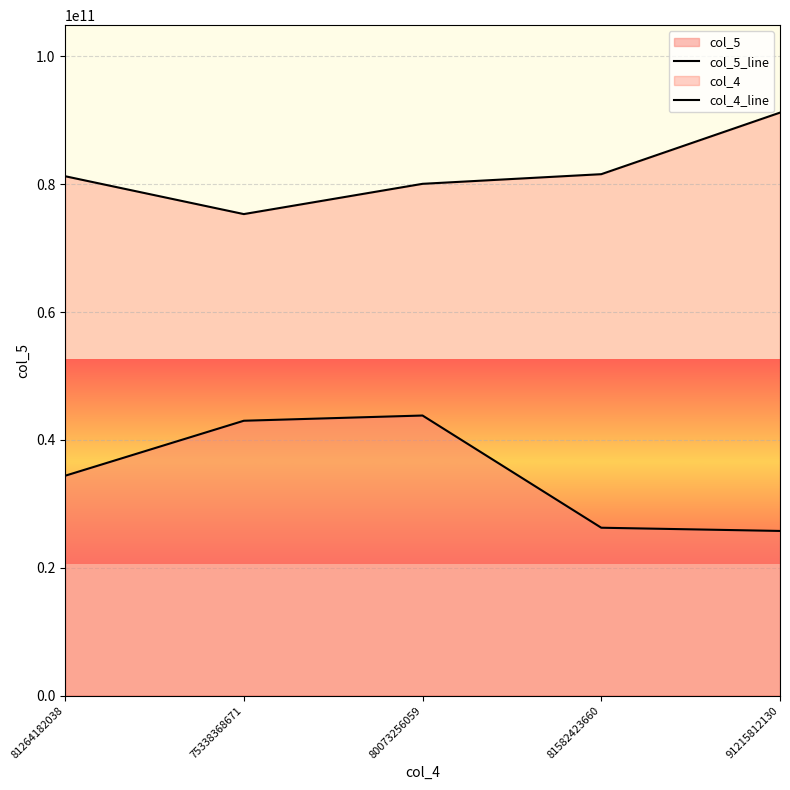

What is the label of the 5th point from the right?

81264182038